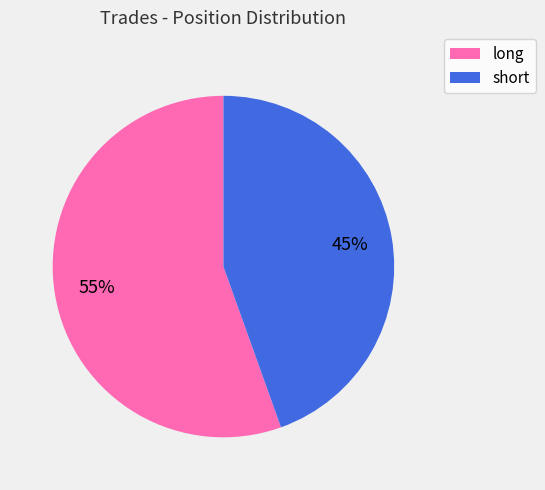

What percentage is the long slice, to the nearest percent?

55%